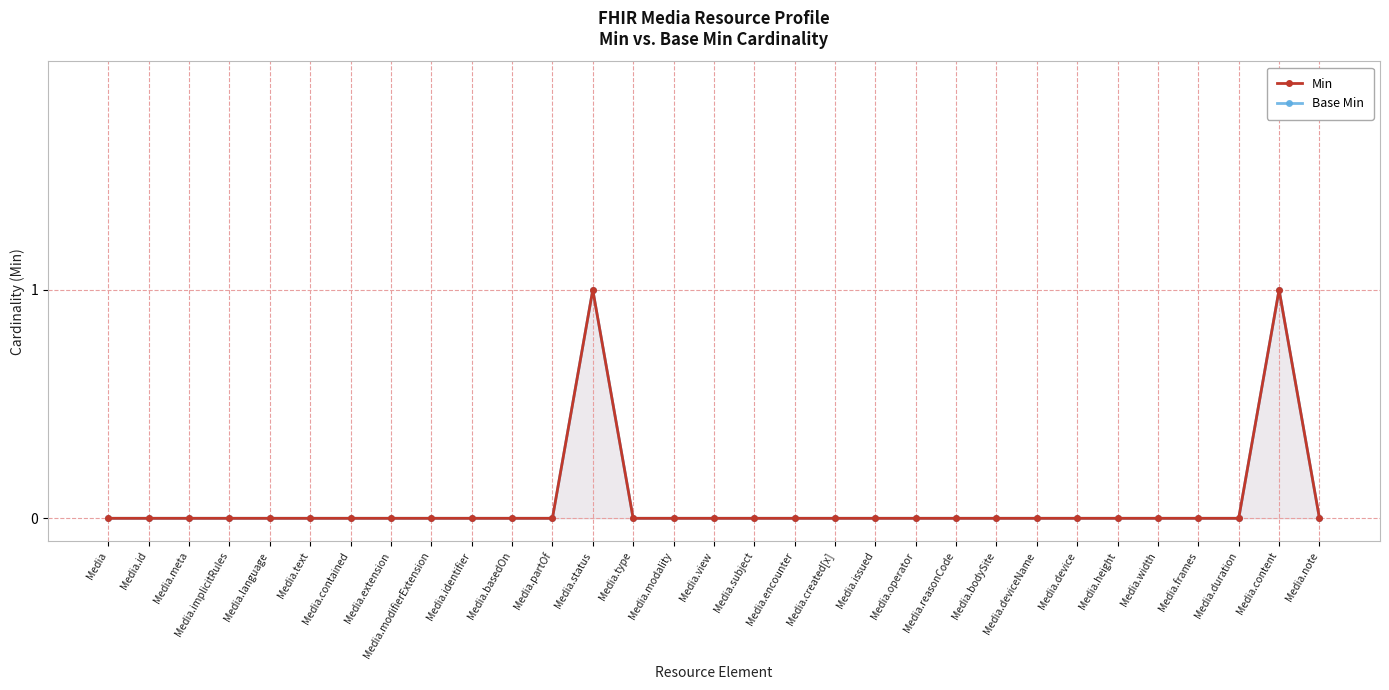

At which category does Base Min reach its first local peak?

Media.status